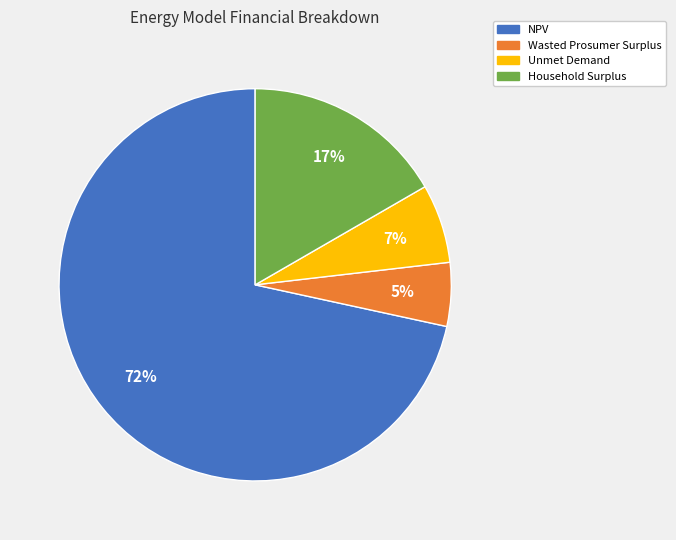

Which slice represents more than half of the pie?

NPV